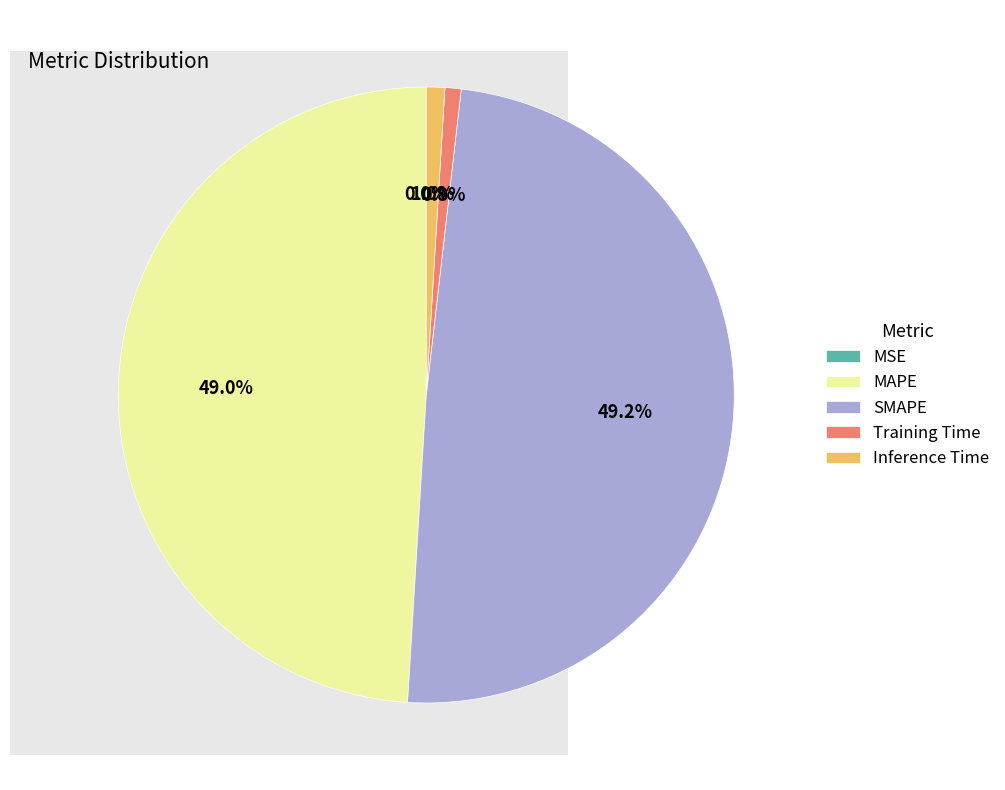

What portion of the pie excludes MAPE?

51.0%